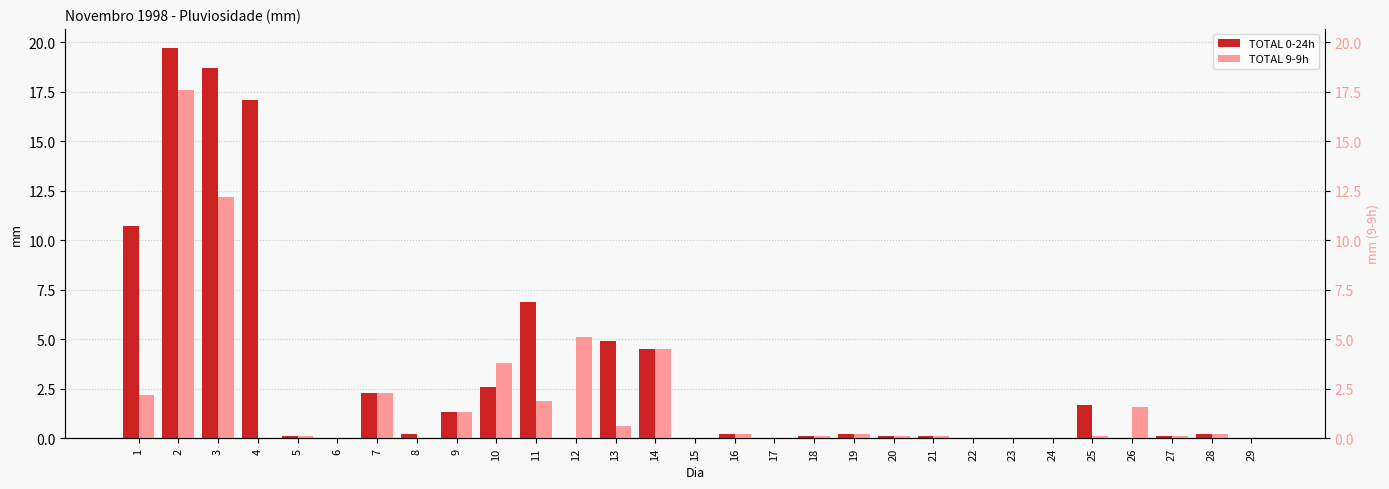

Reading left to right, transcribe all the data shown in this chart.

TOTAL 0-24h: 1=10.7	2=19.7	3=18.7	4=17.1	5=0.1	6=0.0	7=2.3	8=0.2	9=1.3	10=2.6	11=6.9	12=0.0	13=4.9	14=4.5	15=0.0	16=0.2	17=0.0	18=0.1	19=0.2	20=0.1	21=0.1	22=0.0	23=0.0	24=0.0	25=1.7	26=0.0	27=0.1	28=0.2	29=0.0
TOTAL 9-9h: 1=2.2	2=17.6	3=12.2	4=0.0	5=0.1	6=0.0	7=2.3	8=0.0	9=1.3	10=3.8	11=1.9	12=5.1	13=0.6	14=4.5	15=0.0	16=0.2	17=0.0	18=0.1	19=0.2	20=0.1	21=0.1	22=0.0	23=0.0	24=0.0	25=0.1	26=1.6	27=0.1	28=0.2	29=0.0